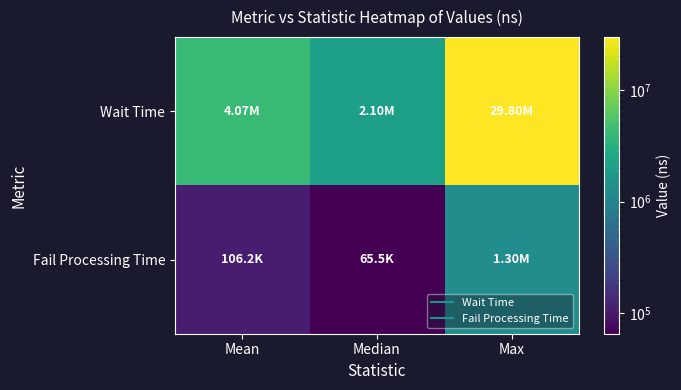

How many distinct data groups are displayed?

2